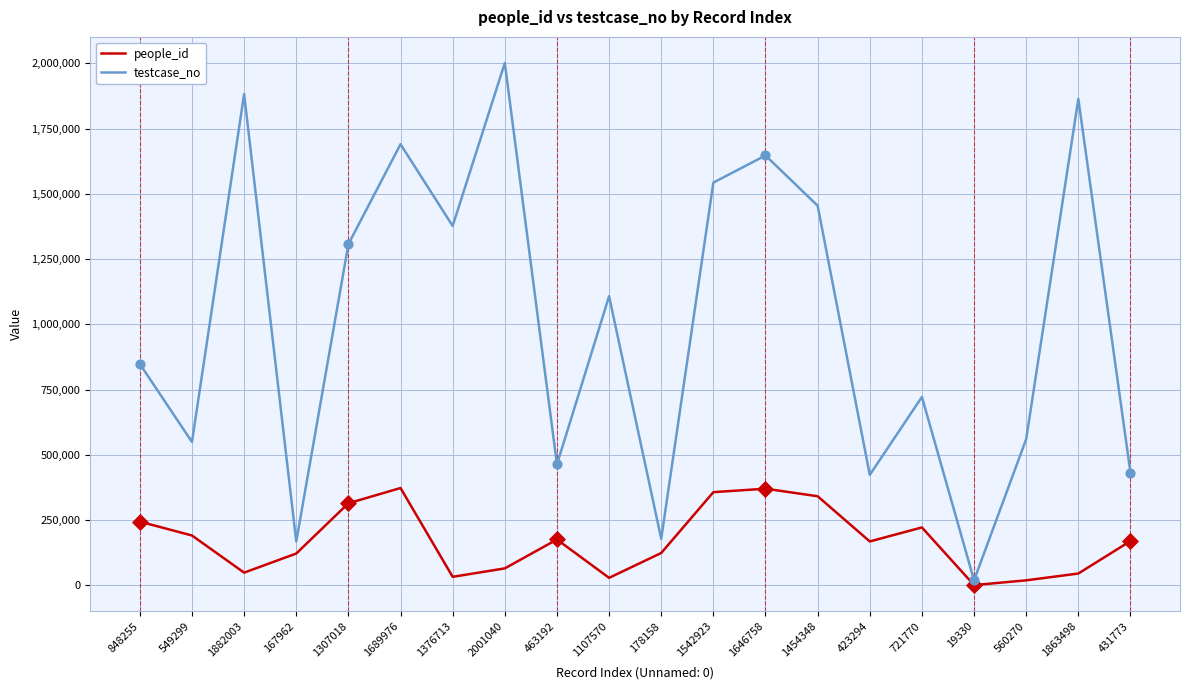

Which series has the largest total across all categories?

testcase_no